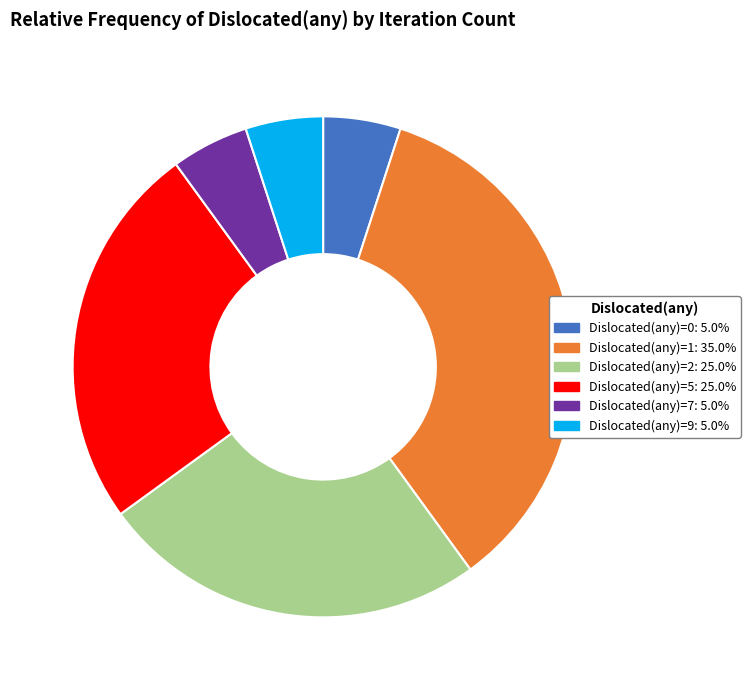

How many segments does this pie chart have?

6